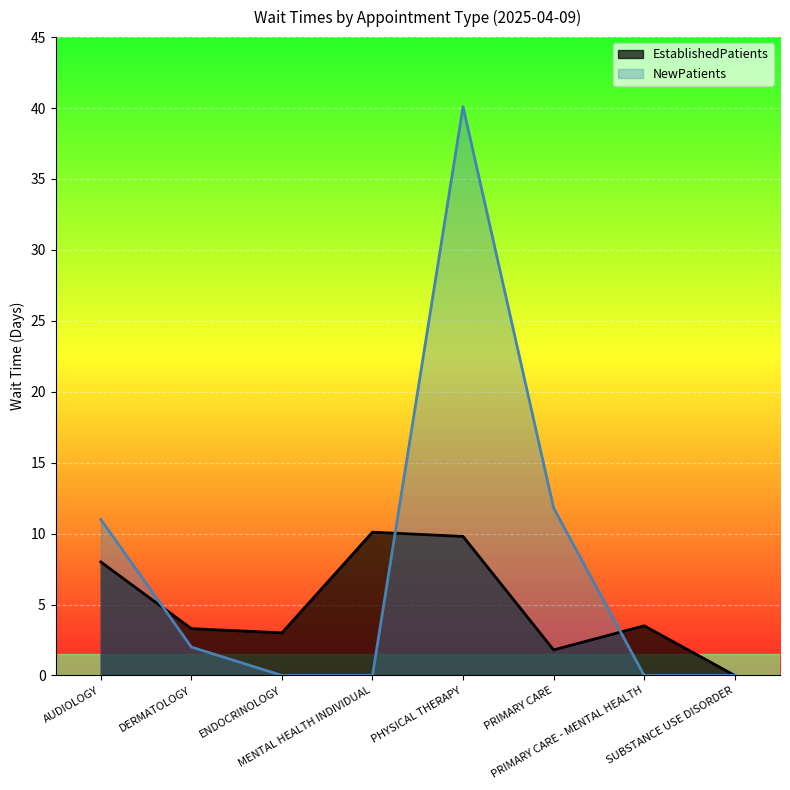

How many intersections are there between NewPatients and EstablishedPatients?

3